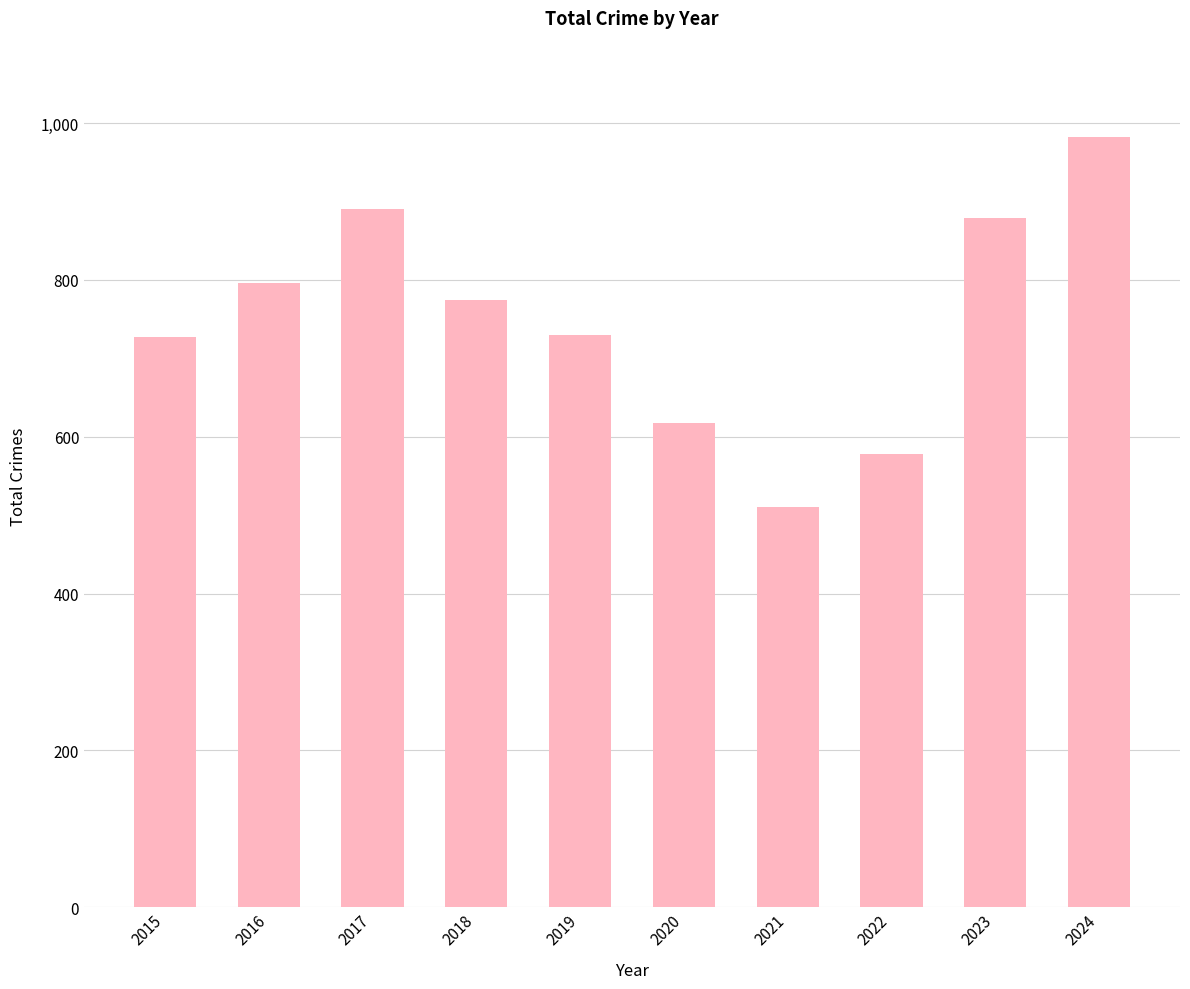

How many data points does each series have?

10